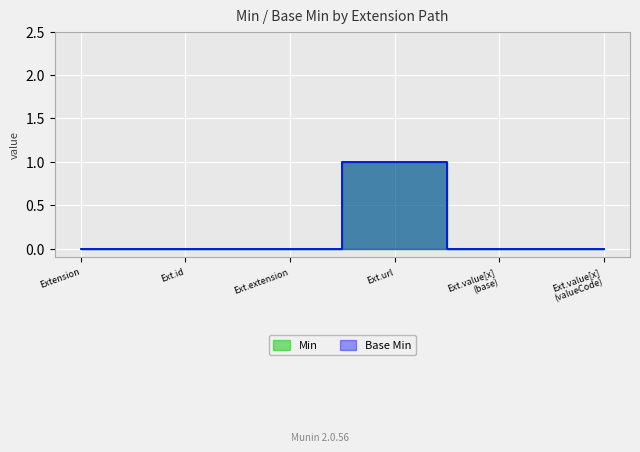

Rank the series at Extension from lowest to highest value.

Min, Base Min